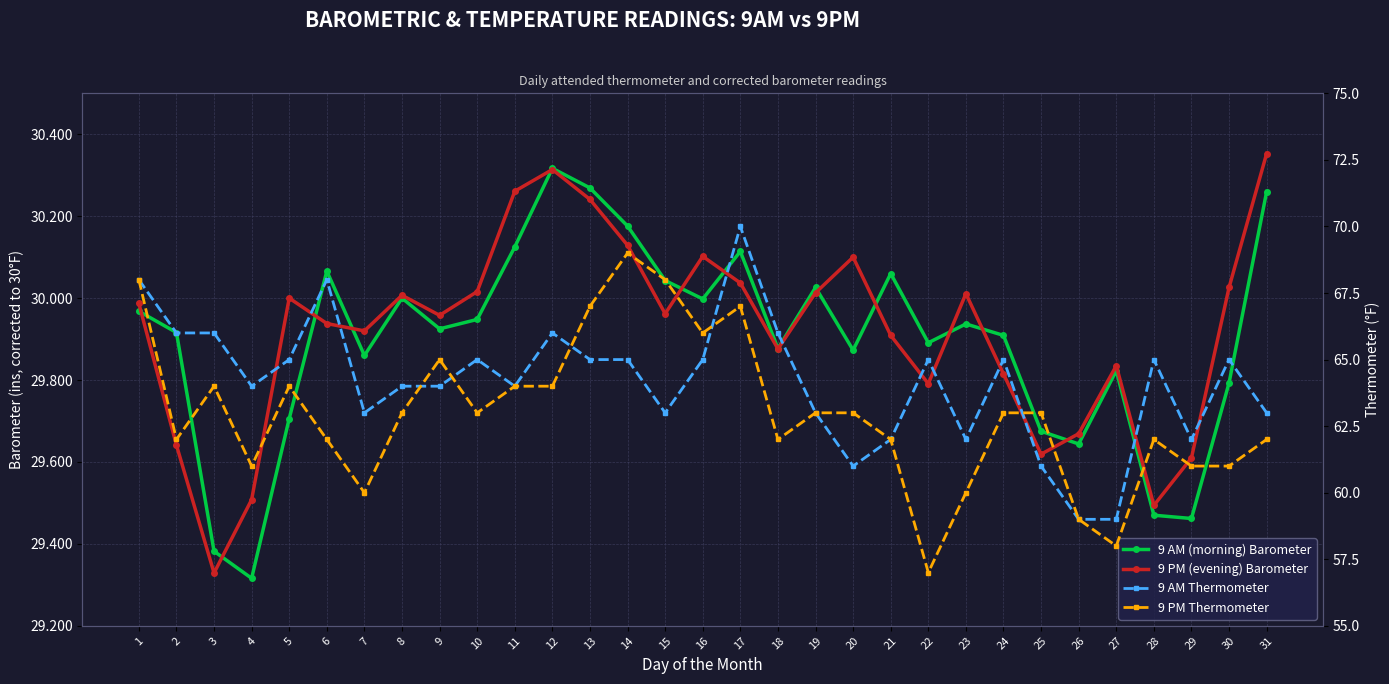

How many data points in 9 AM Thermometer are above 65?

7